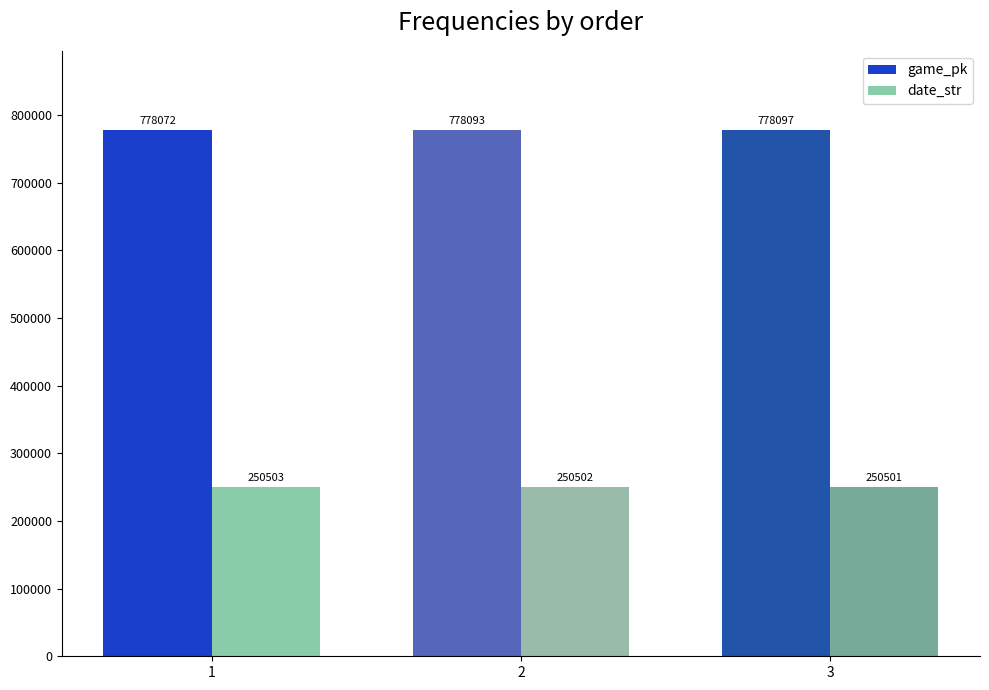

How many bars are there in total?

6